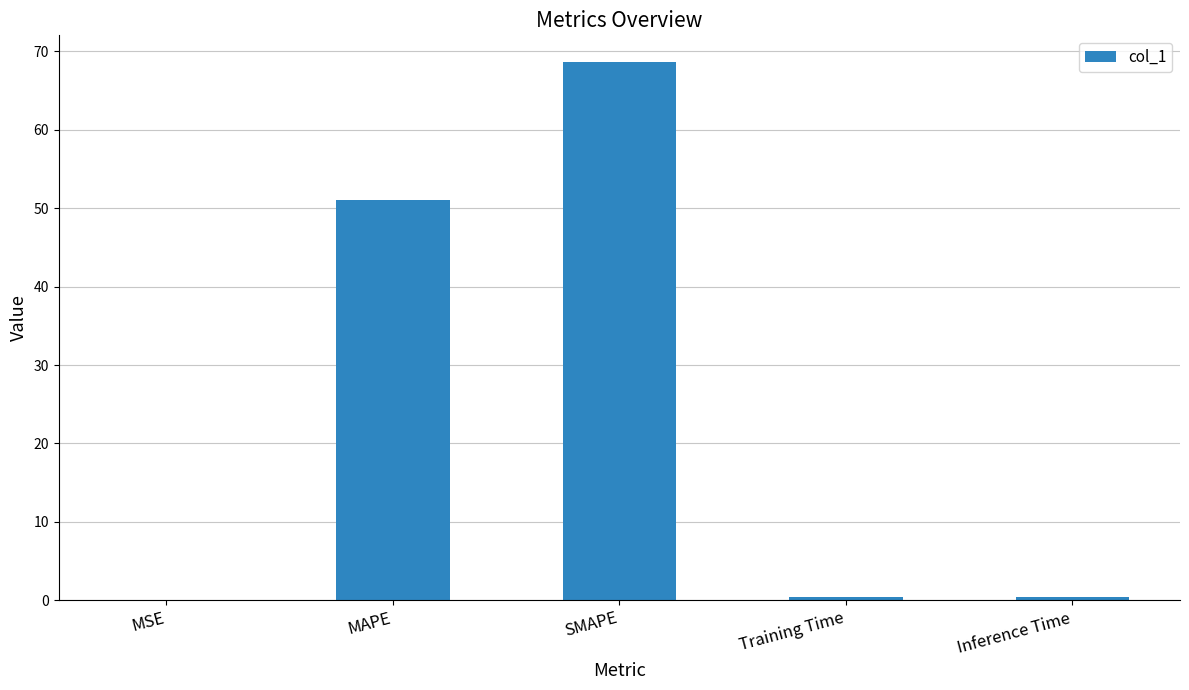

The chart shows a value of 0.0 at MSE. True or false?

True